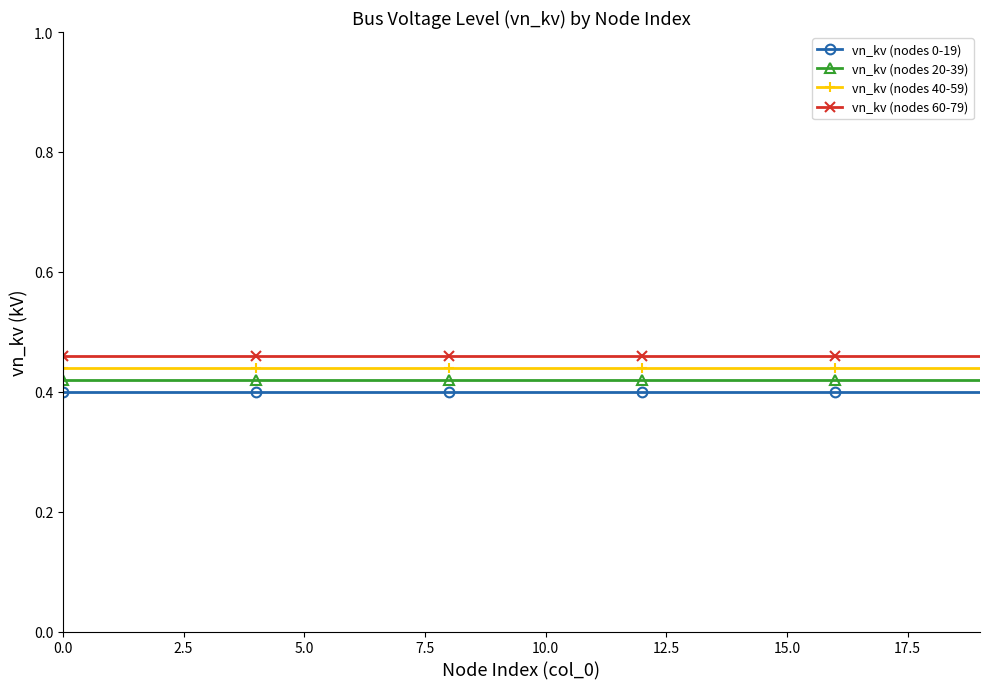

Does the chart display data point markers on the line(s)?

Yes